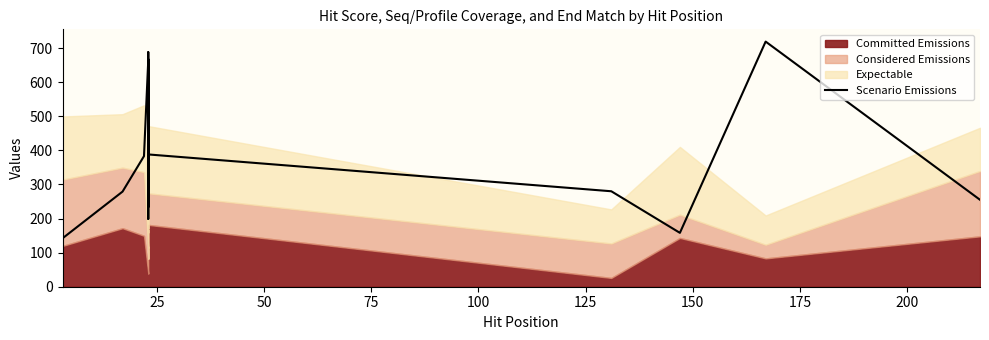

How many lines are shown in the chart?

1